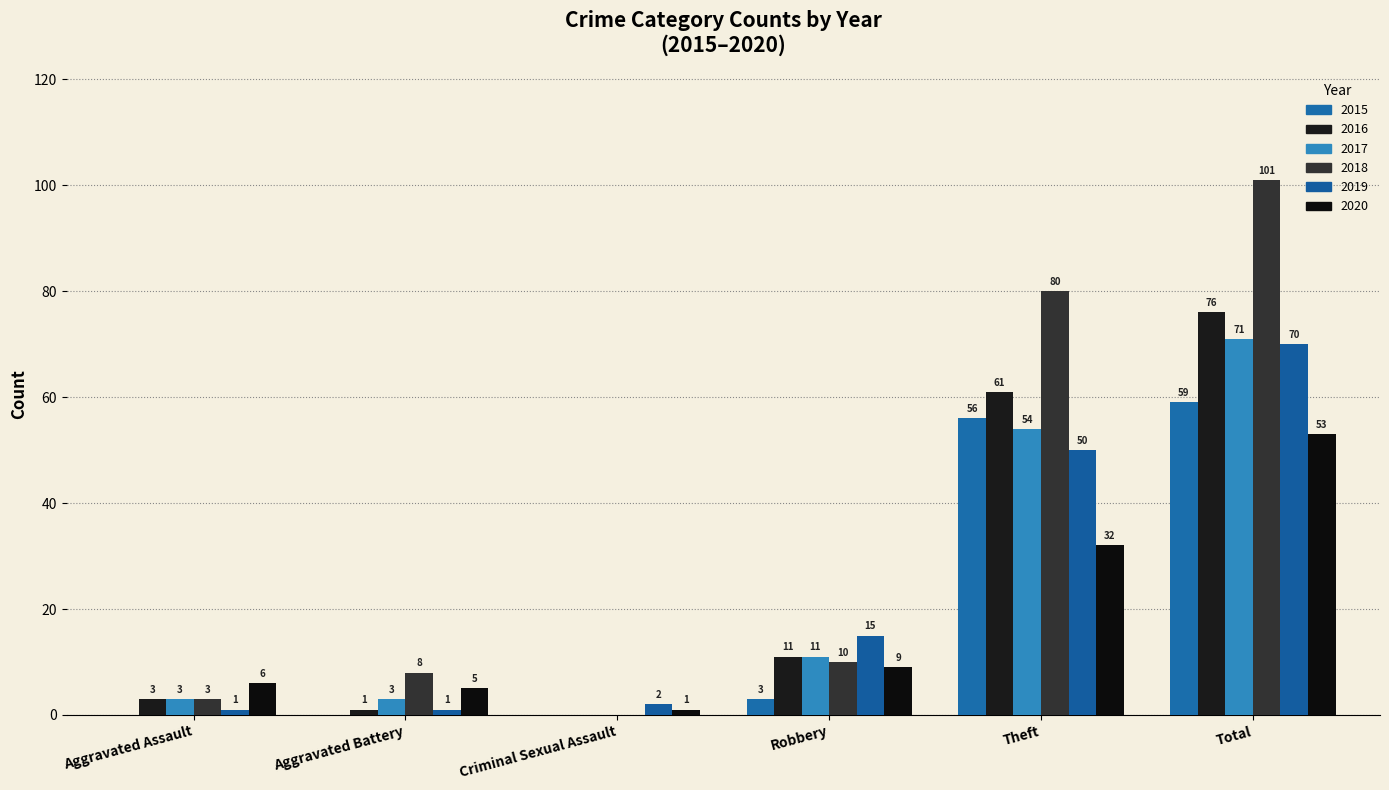

Where is 2016 nearest to the value 38?

Theft